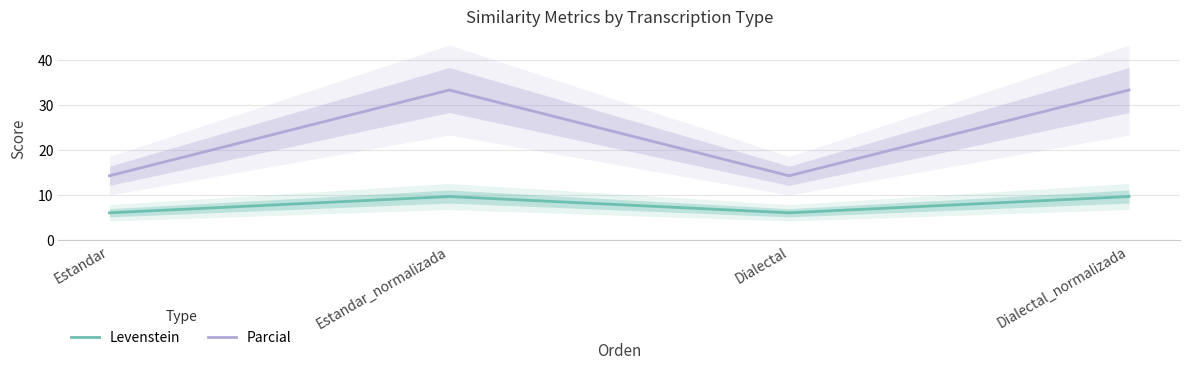

Where is Levenstein nearest to the value 7?

Estandar